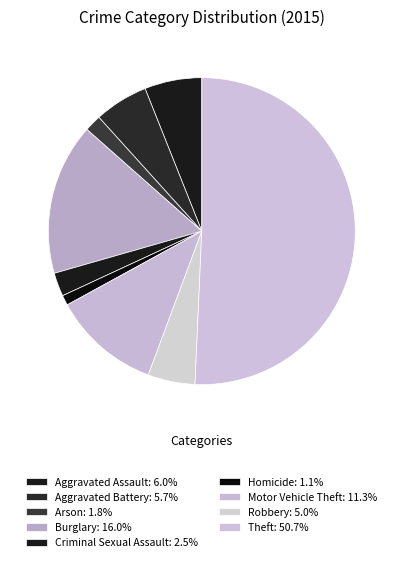

How many segments does this pie chart have?

9